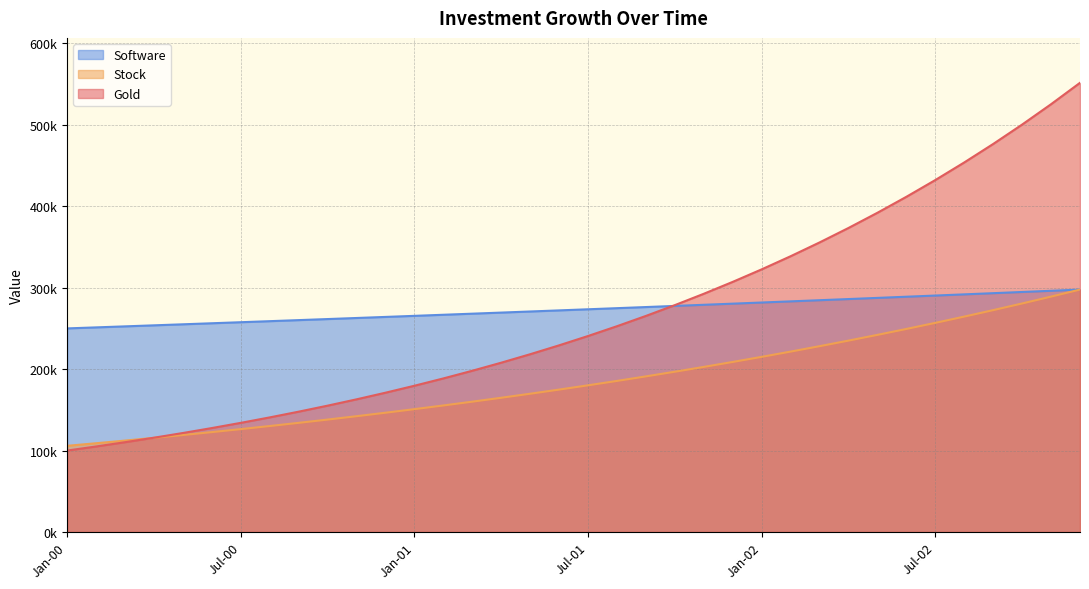

List the labels in order of Stock value, largest first.

Dec-02, Nov-02, Oct-02, Sep-02, Aug-02, Jul-02, Jun-02, May-02, Apr-02, Mar-02, Feb-02, Jan-02, Dec-01, Nov-01, Oct-01, Sep-01, Aug-01, Jul-01, Jun-01, May-01, Apr-01, Mar-01, Feb-01, Jan-01, Dec-00, Nov-00, Oct-00, Sep-00, Aug-00, Jul-00, Jun-00, May-00, Apr-00, Mar-00, Feb-00, Jan-00